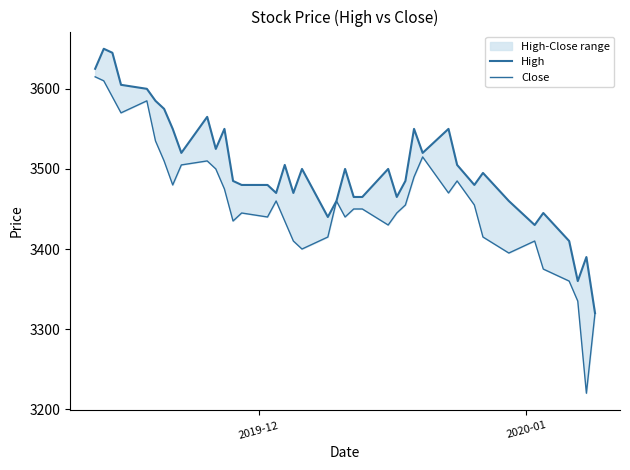

What is the minimum value for High?

3320